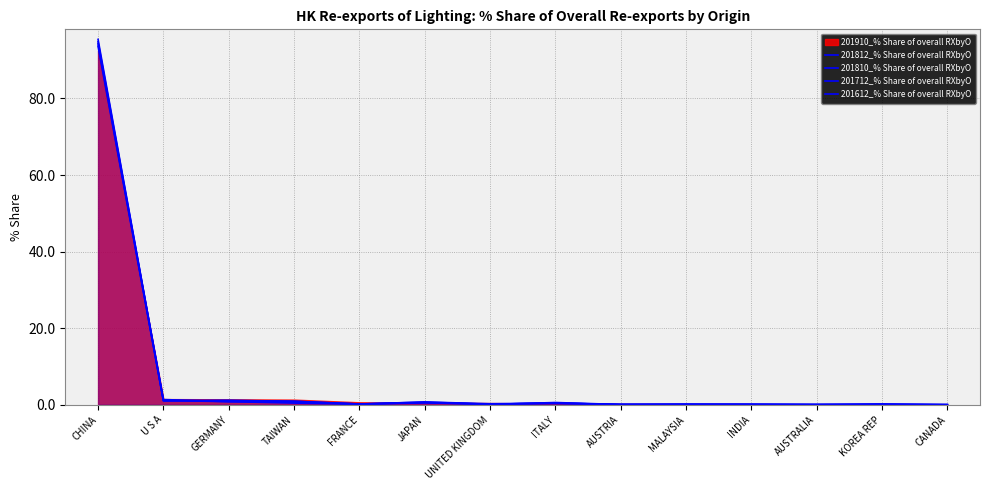

True or false: 201712_% Share of overall RXbyO and 201810_% Share of overall RXbyO intersect in this chart.

True